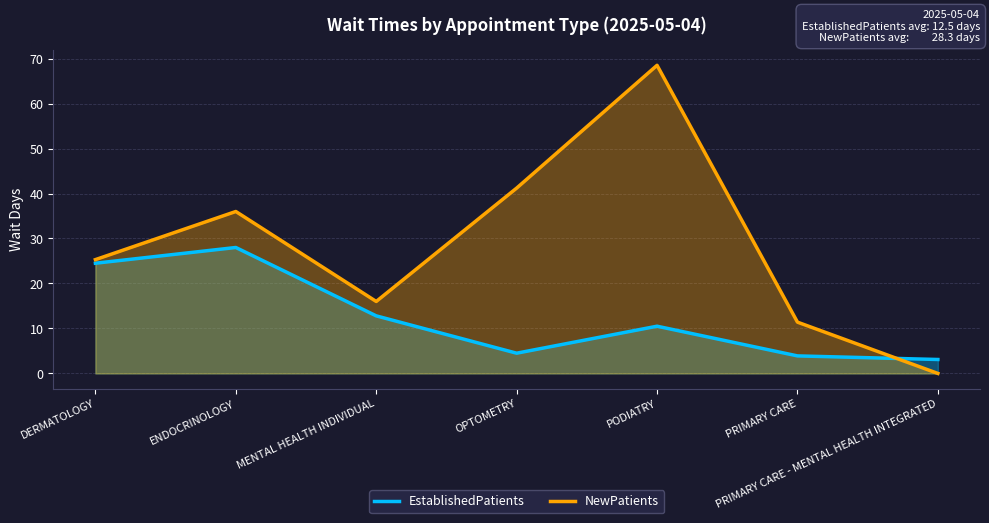

What is the average value of the NewPatients series?

28.3